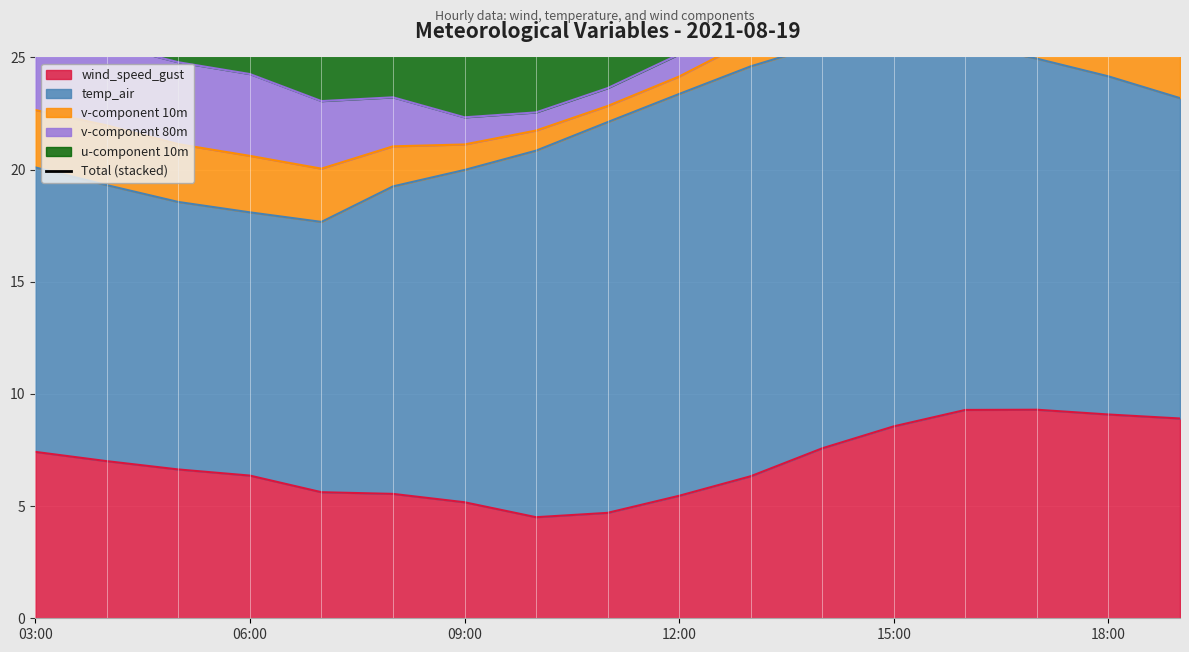

What is the average value?

31.1